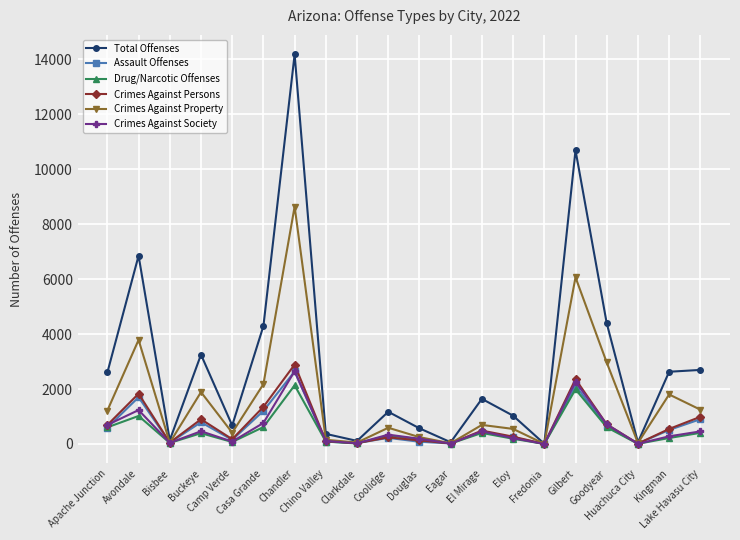

Where is the first local minimum for Assault Offenses?

Bisbee